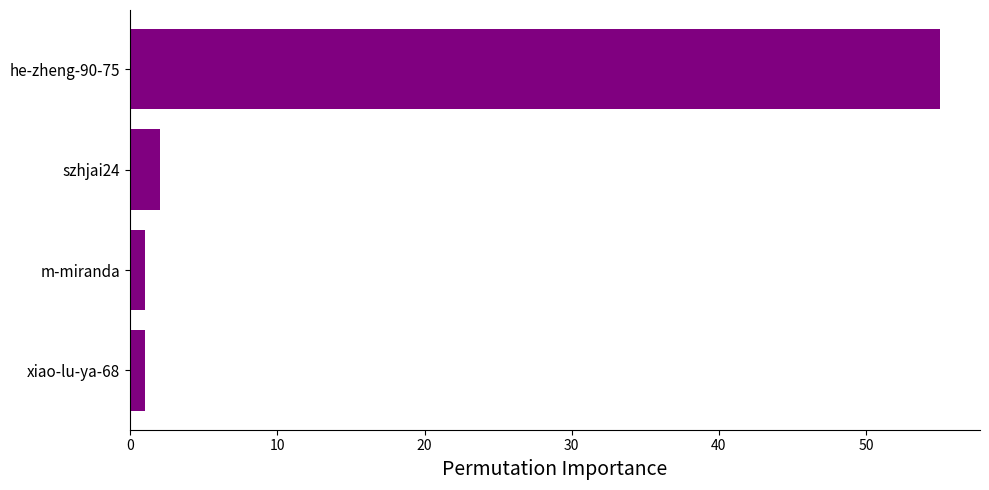

What is the difference between the maximum and second lowest values?

54